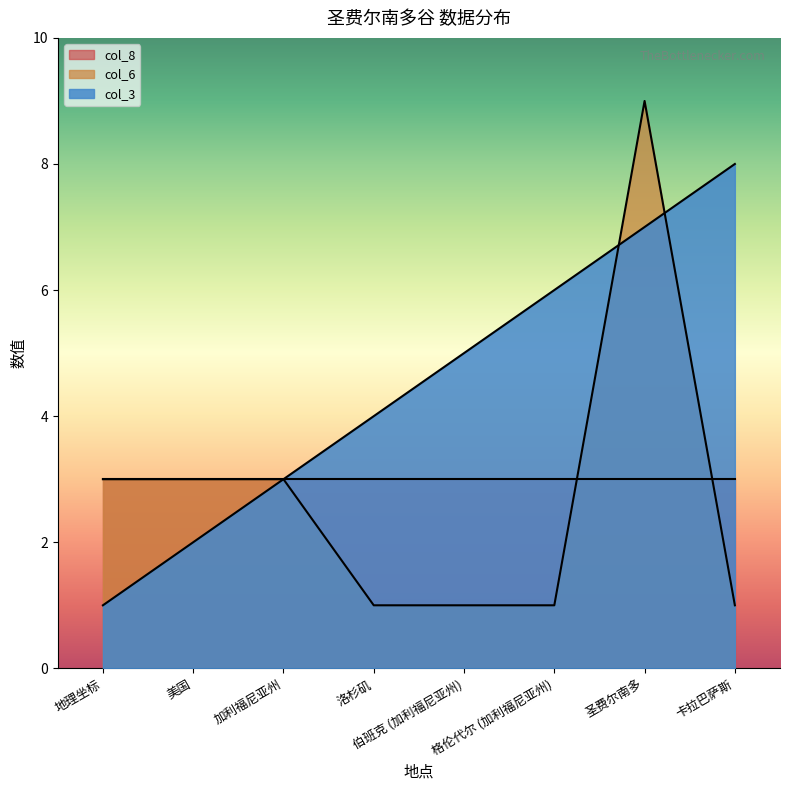

Which series has the widest spread of values?

col_6